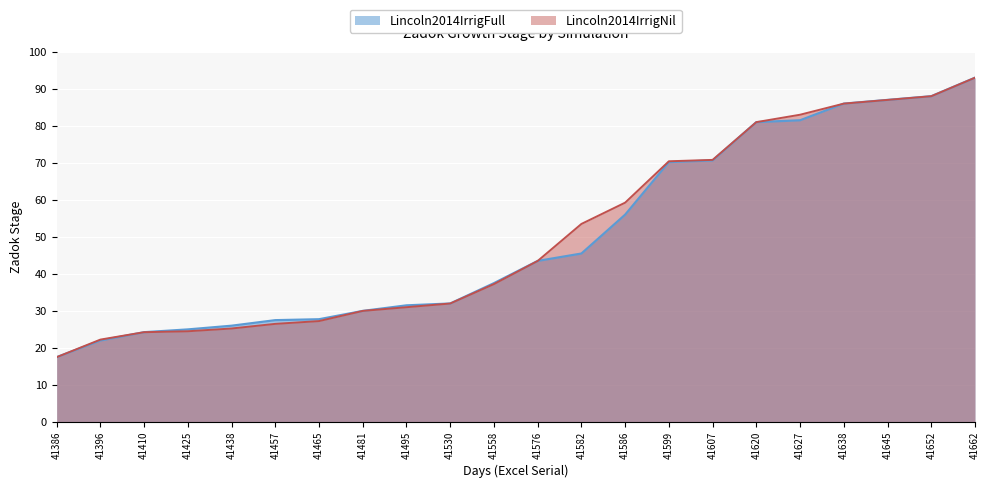

At how many categories does at least one series exceed 79?

6